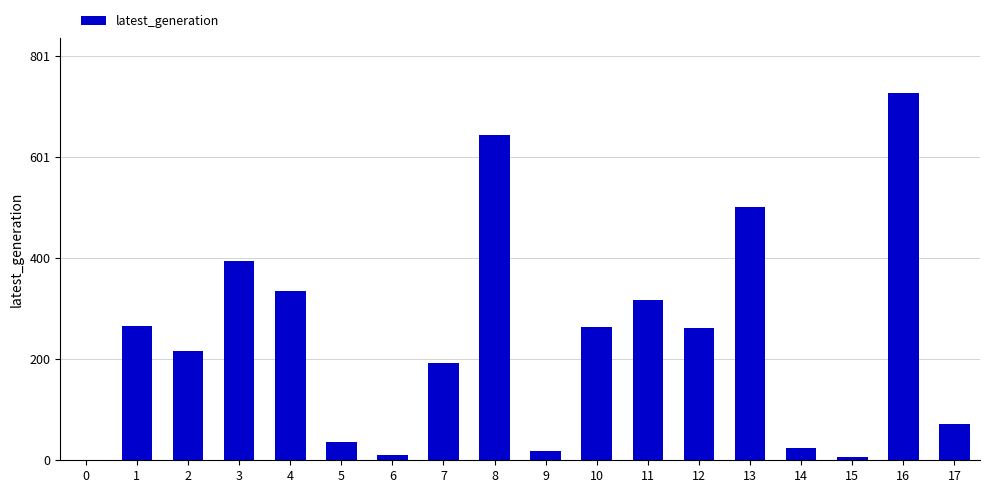

What is the approximate value at 17?

72